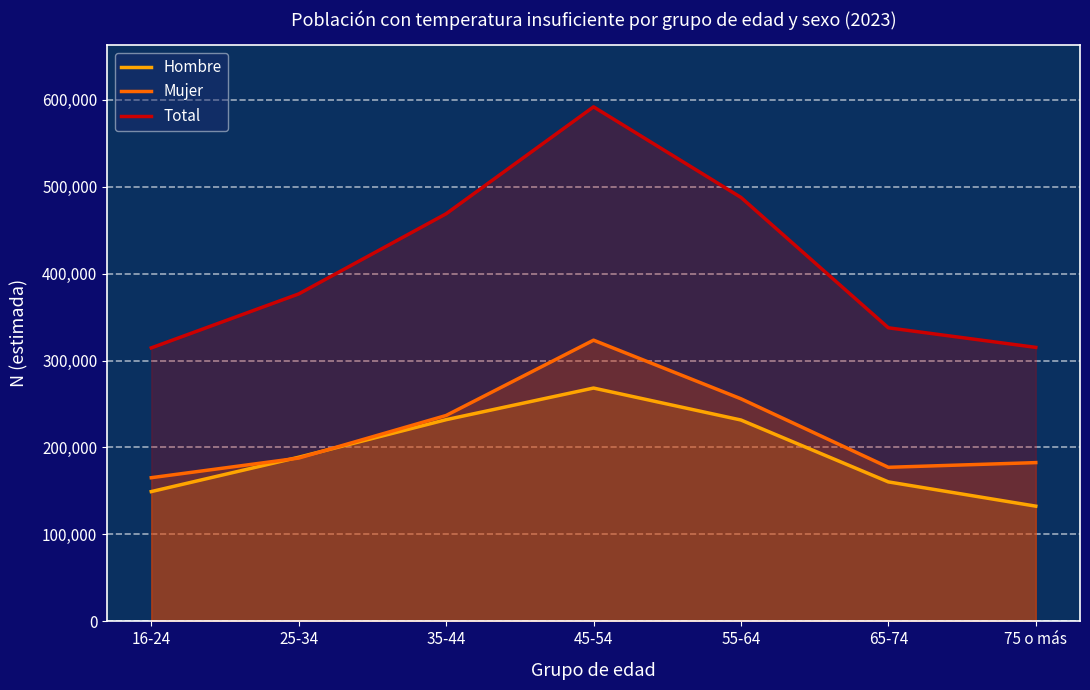

Which series changed the most between 45-54 and 75 o más?

Total